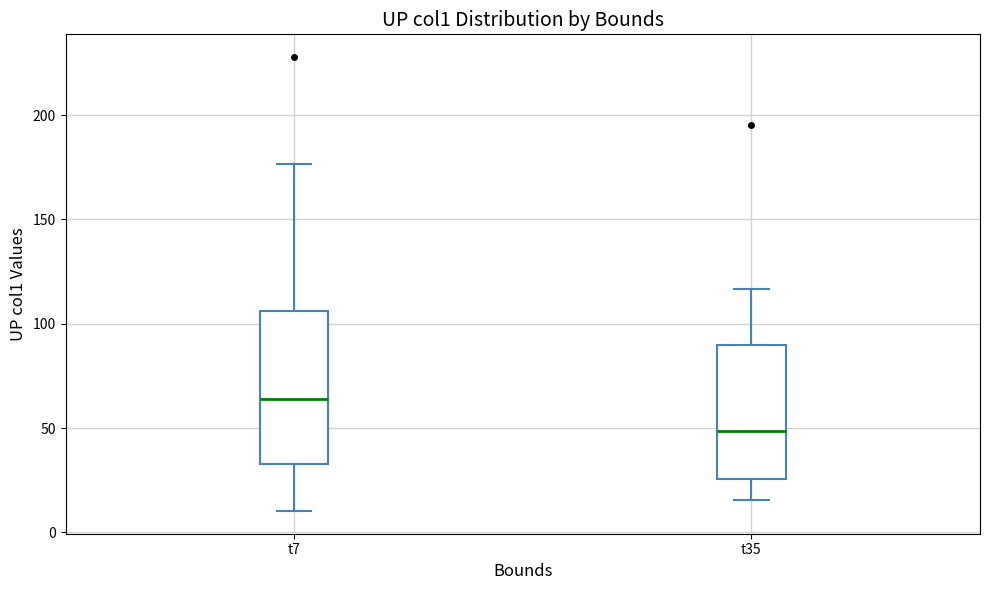

Reading left to right, transcribe this box plot: for each box, give where its median line is, the range the box spans, and where its two whiskers end, as read against the y-axis. The values are not printed on the chart, so give them approximately, as read against the axis.

t7: median 65, box 35 to 105, whiskers 10 to 175
t35: median 50, box 25 to 90, whiskers 15 to 115